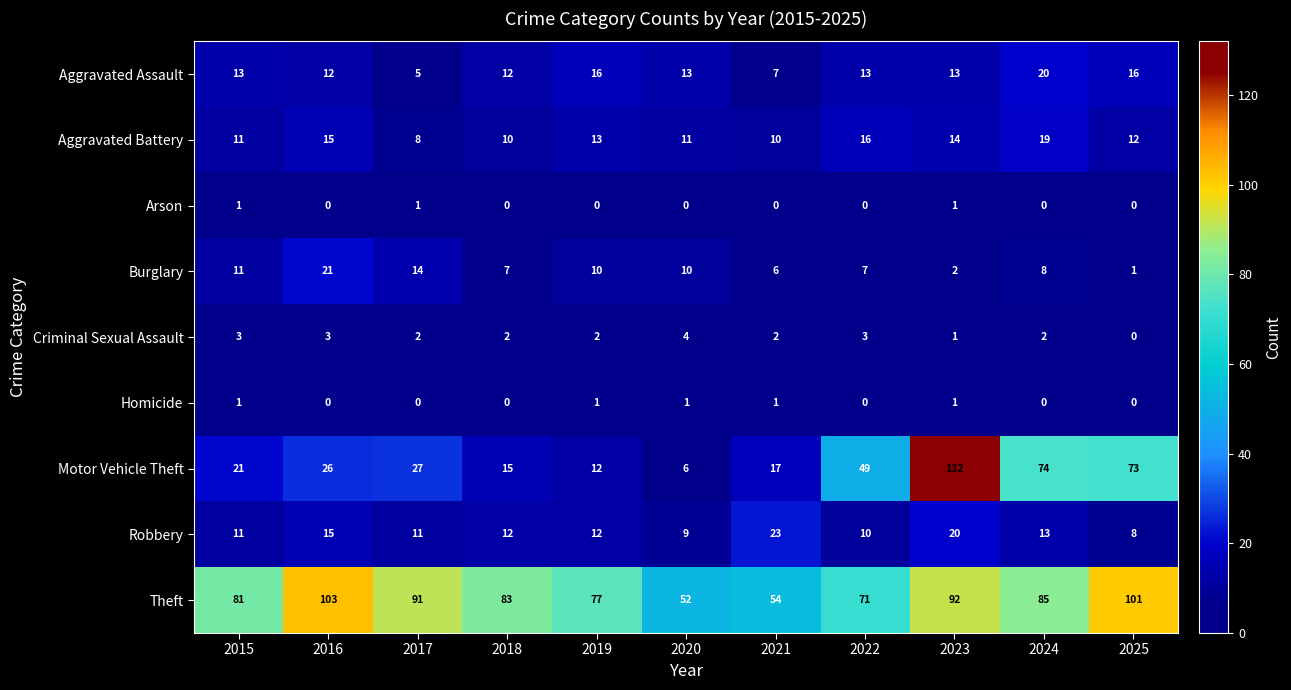

The Criminal Sexual Assault series shows 0 at 2018. True or false?

False